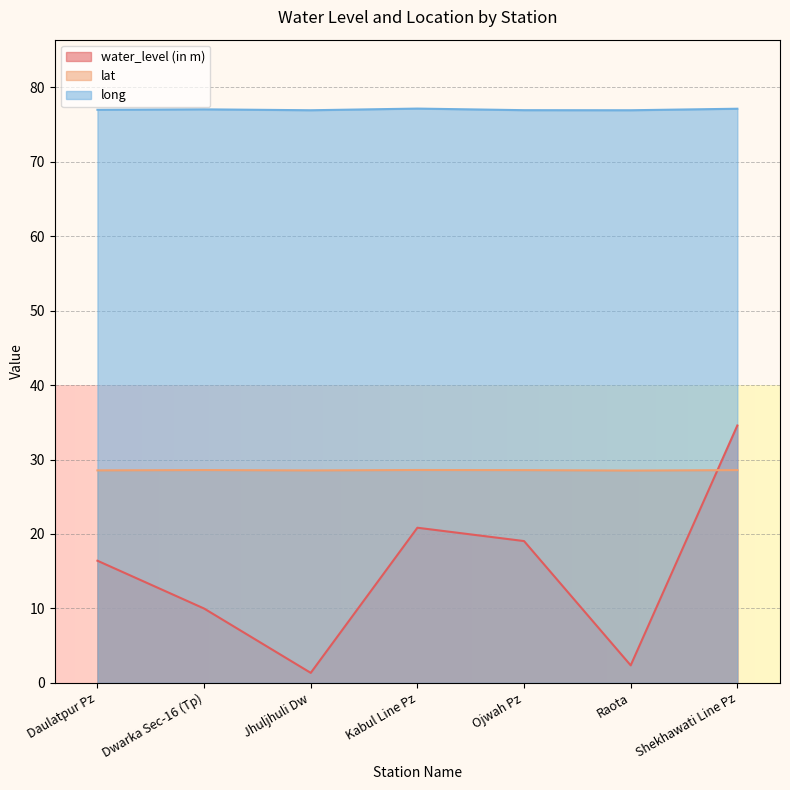

Between Daulatpur Pz and Dwarka Sec-16 (Tp), which series saw the biggest shift?

water_level (in m)